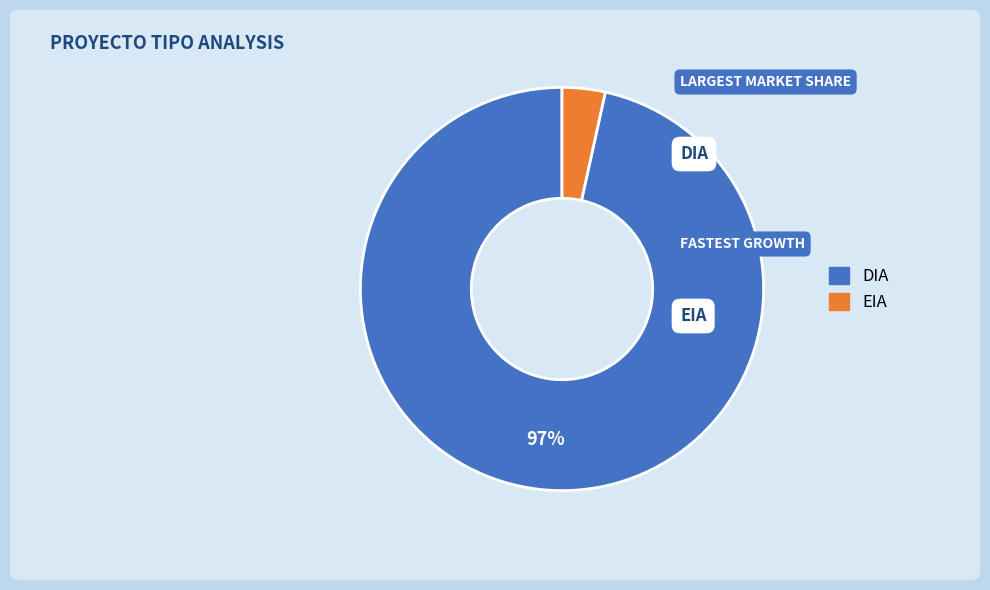

Is it true that DIA is 91% of the pie?

False